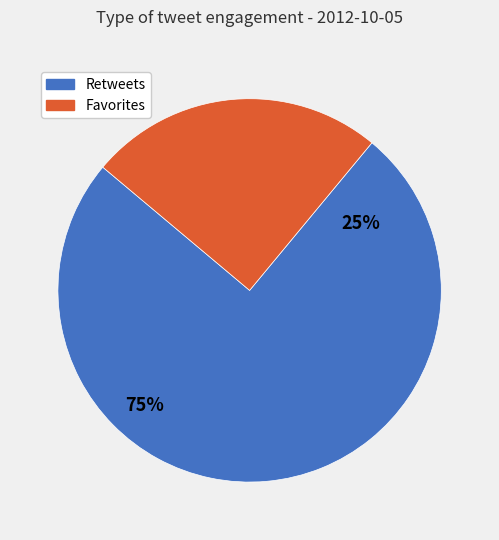

True or false: 17 accounts for 13% of the total.

False